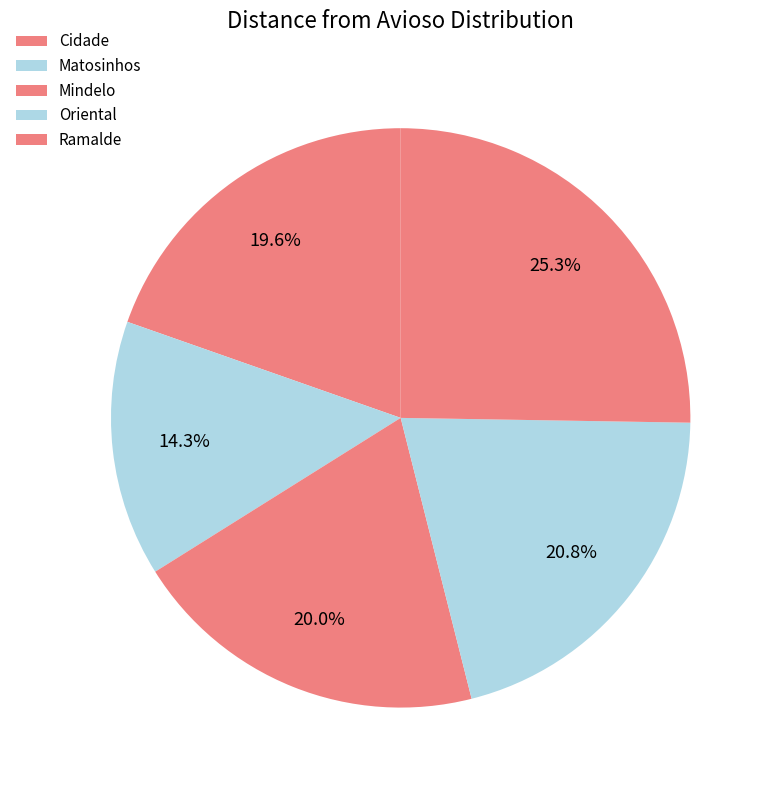

To the nearest percent, what percentage of the pie is Ramalde?

25%